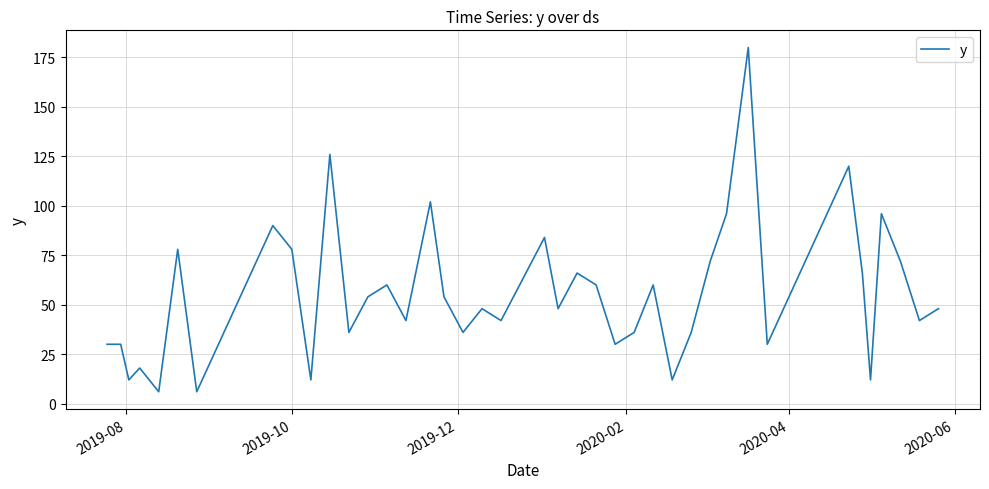

What is the greatest value displayed?

180